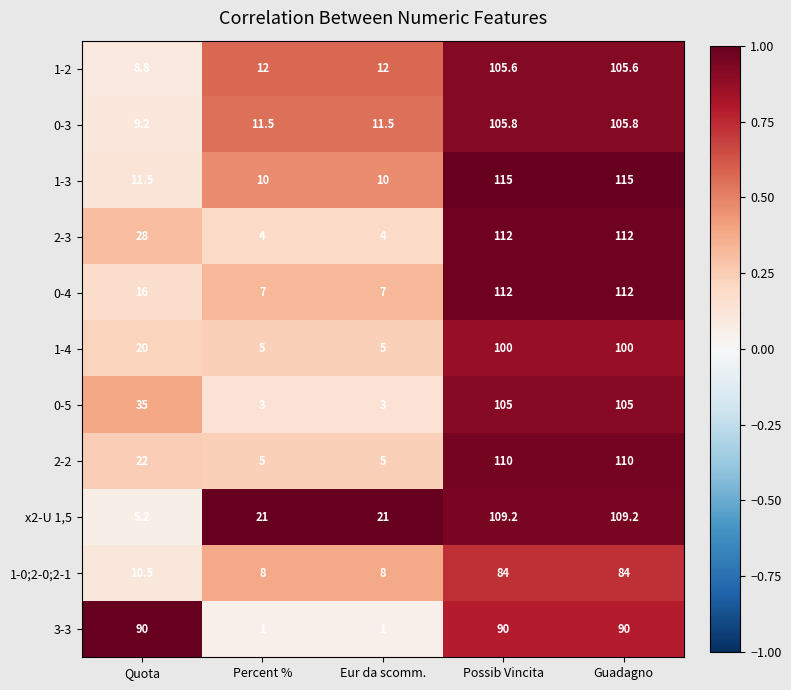

What is the spread (max minus min) of values at Guadagno?

31.0